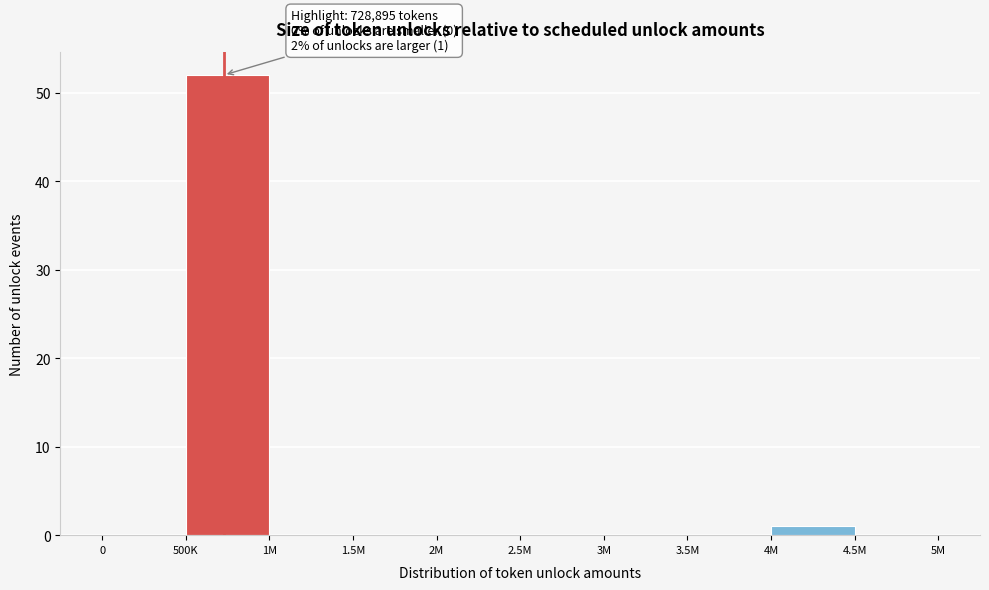

Reading right to left, transcribe all the data shown in this chart.

4.5M=0	4M=1	3.5M=0	3M=0	2.5M=0	2M=0	1.5M=0	1M=0	500K=52	0=0